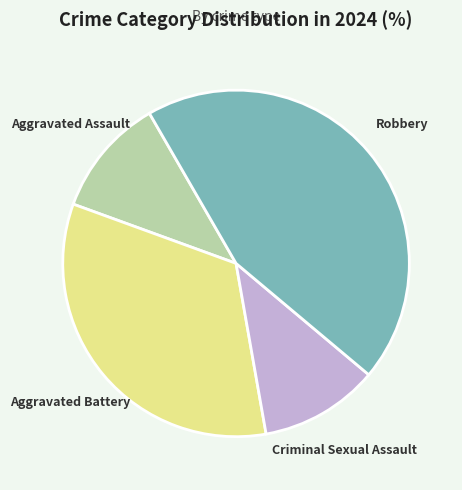

Which slice is the largest?

Robbery